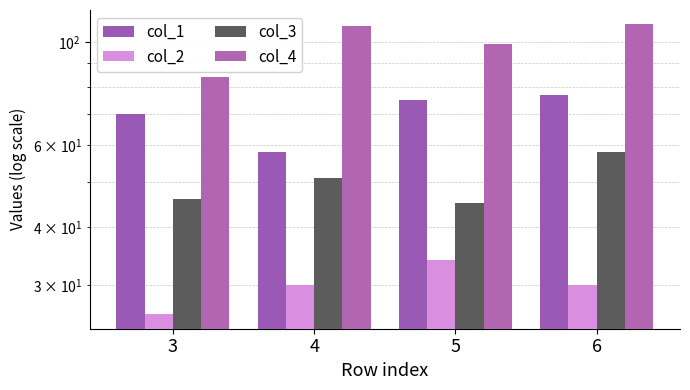

At which label does col_2 reach its minimum?

3